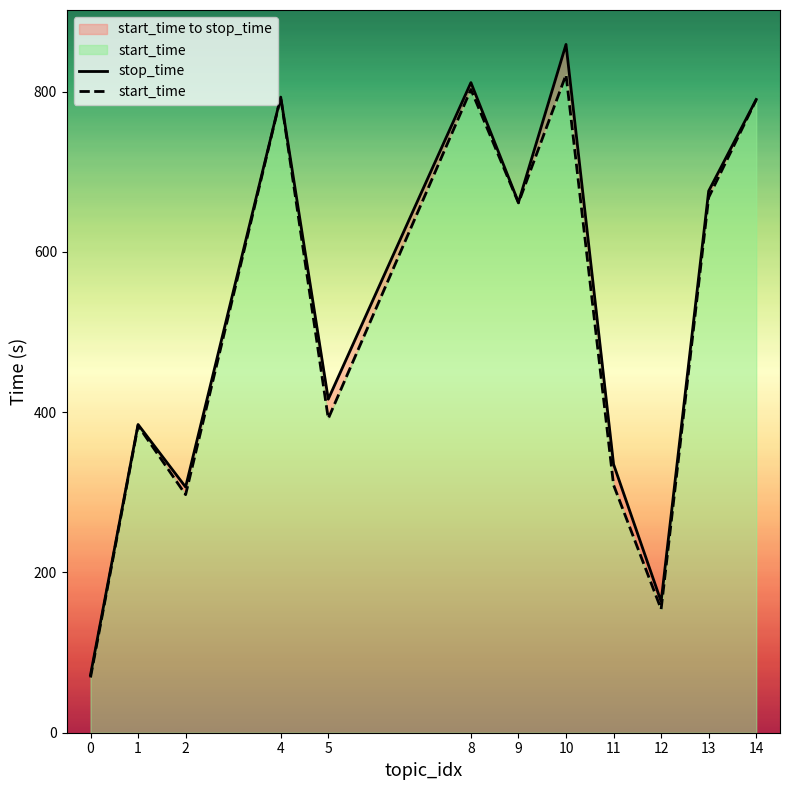

Does the chart have visible grid lines?

No